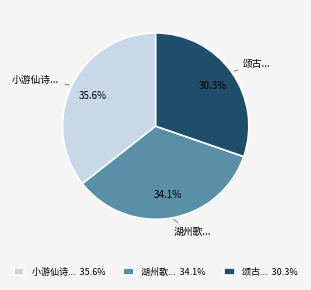

Is 湖州歌... 34.1% the majority of the pie?

No